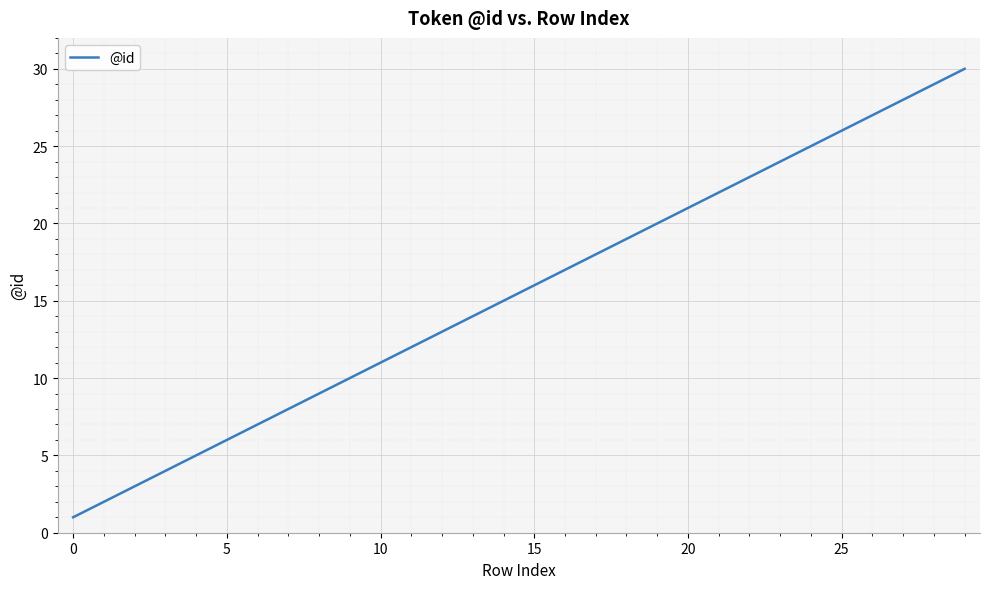

What is the difference between the maximum and minimum values?

29